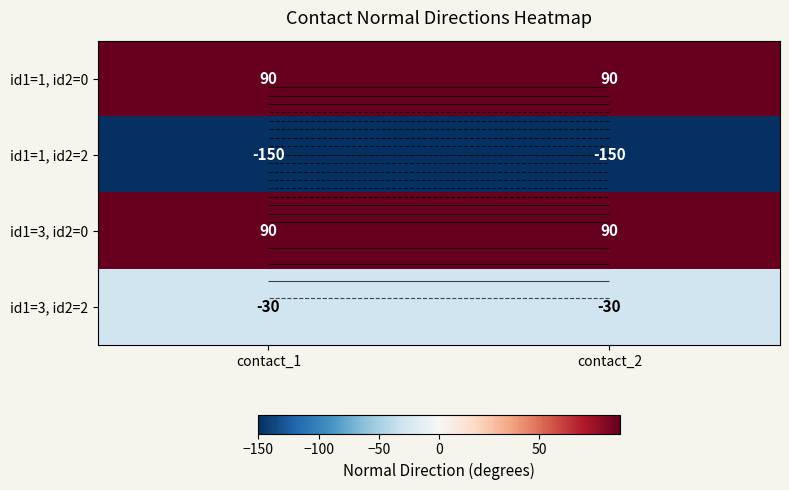

What is the average value of the id1=3, id2=2 series?

-30